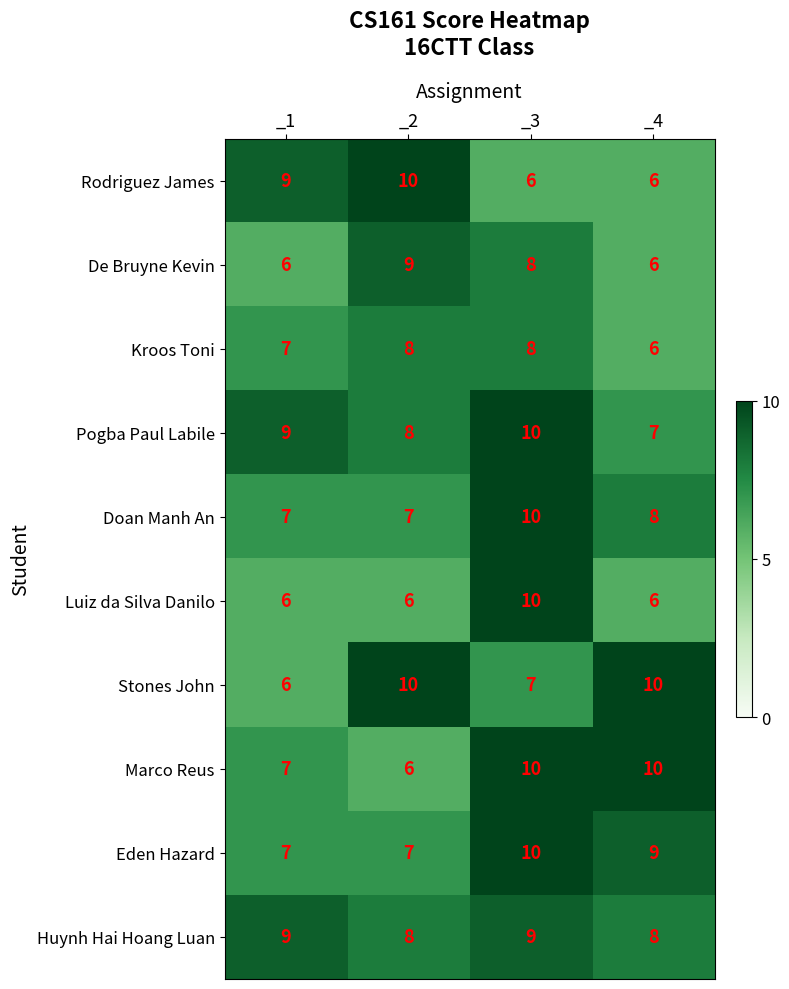

Is the value of Kroos Toni at _4 greater than the value of Pogba Paul Labile at _1?

No